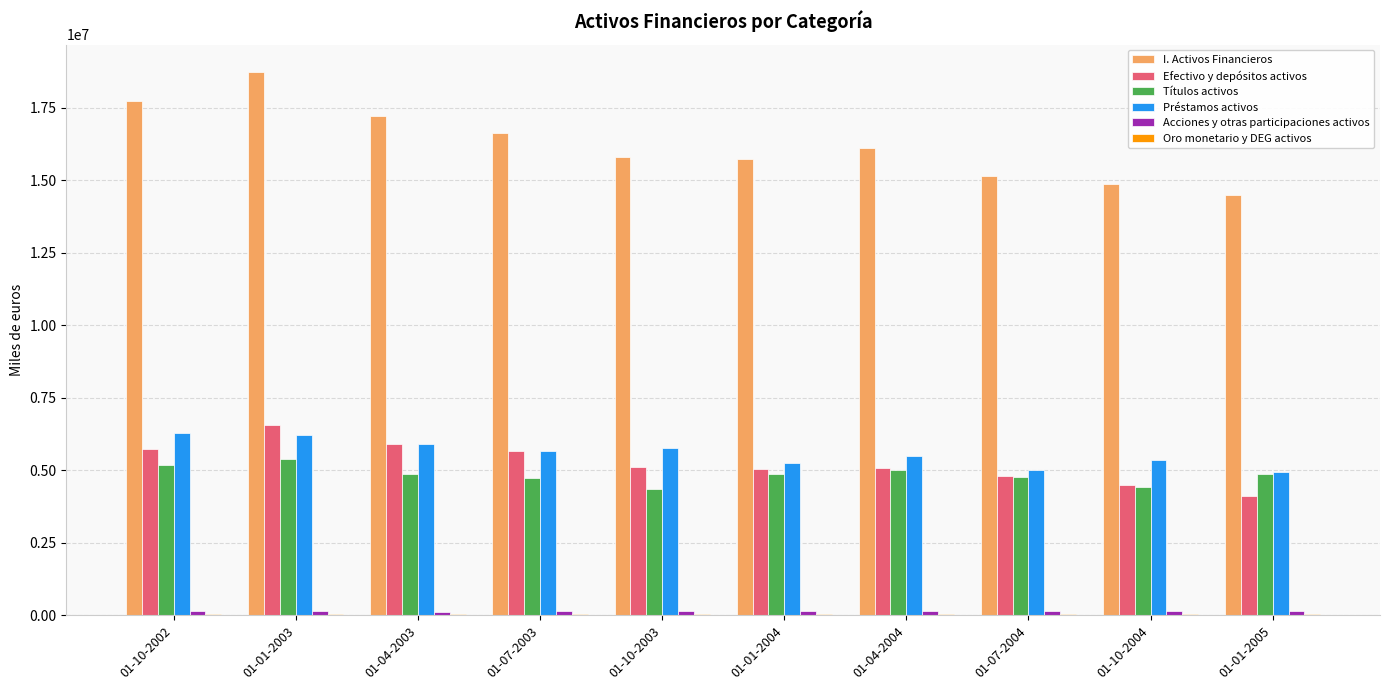

What is the sum of all Títulos activos values?

48469878